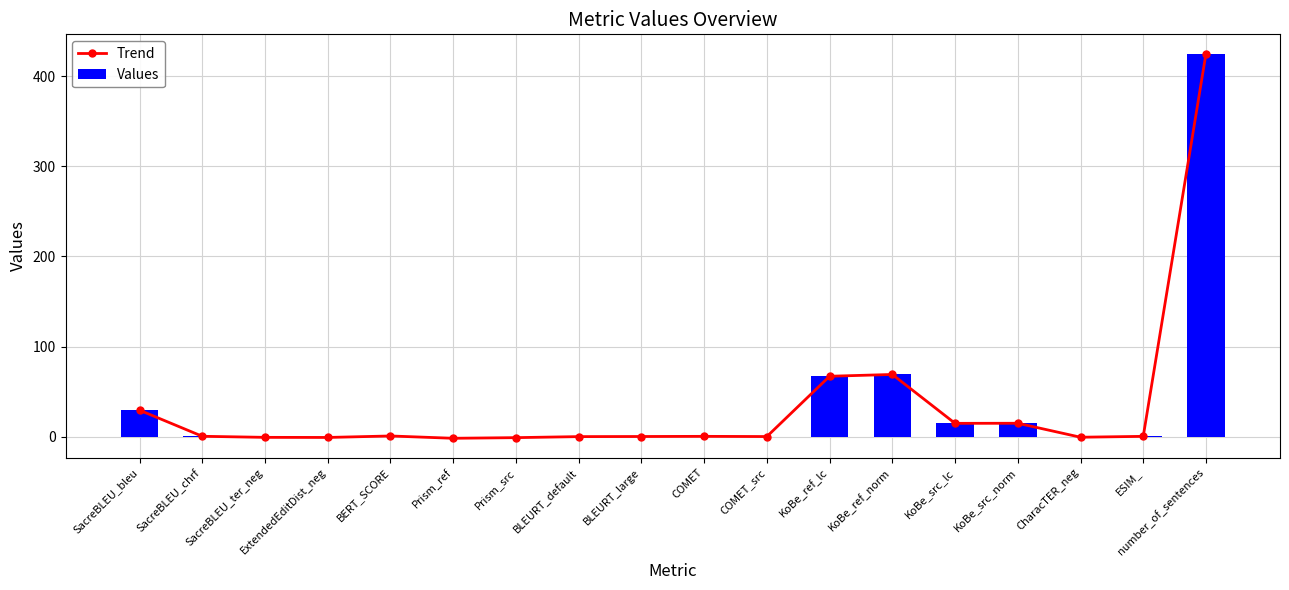

How many distinct data groups are displayed?

2